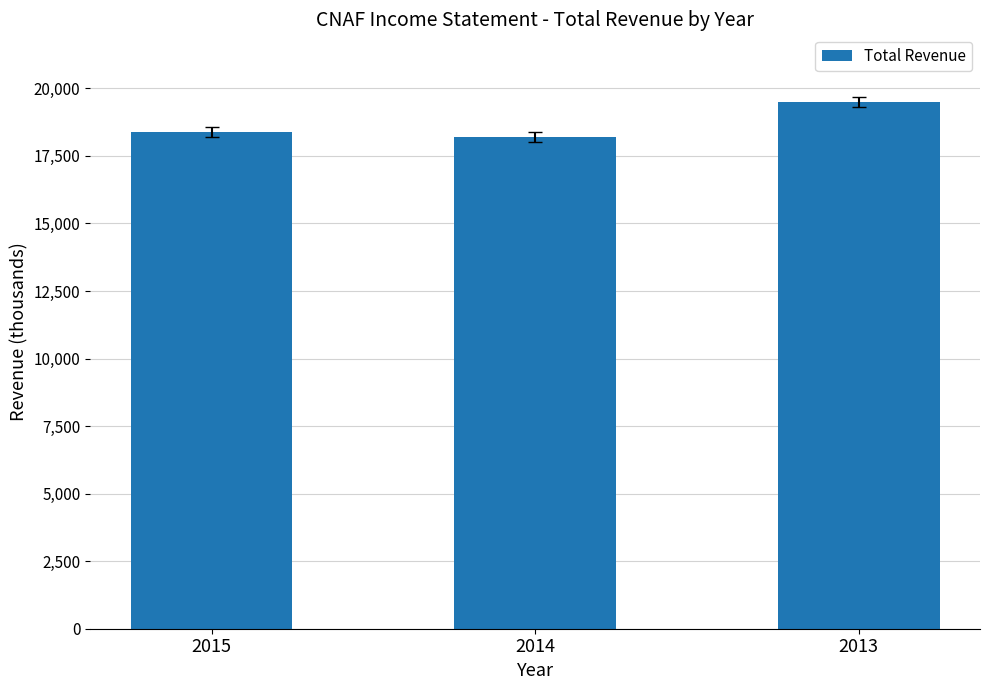

What is the difference between the maximum and minimum values?

1300